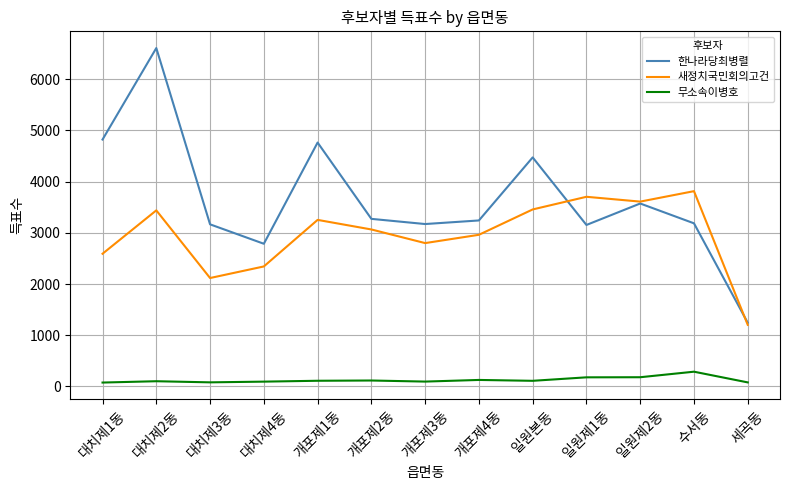

What is the sum of the 한나라당최병렬 values at 수서동 and 개포제1동?

7947